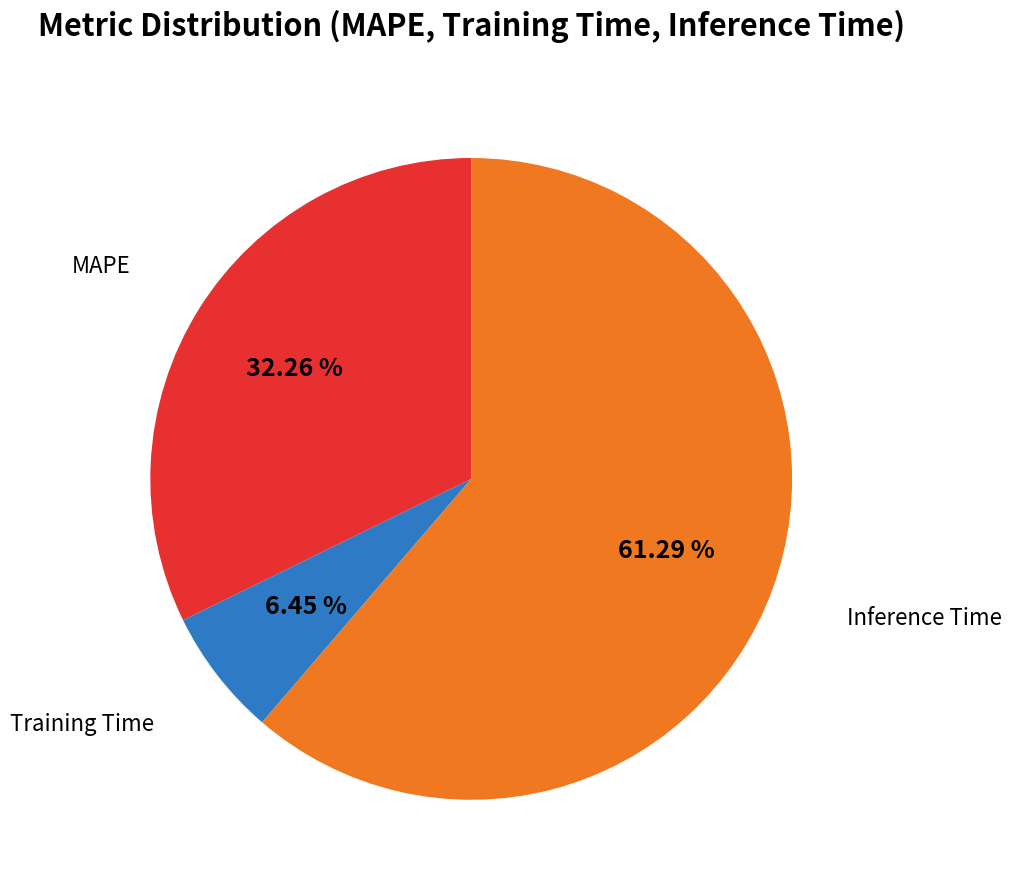

Is there any slice that represents more than half of the pie?

Yes